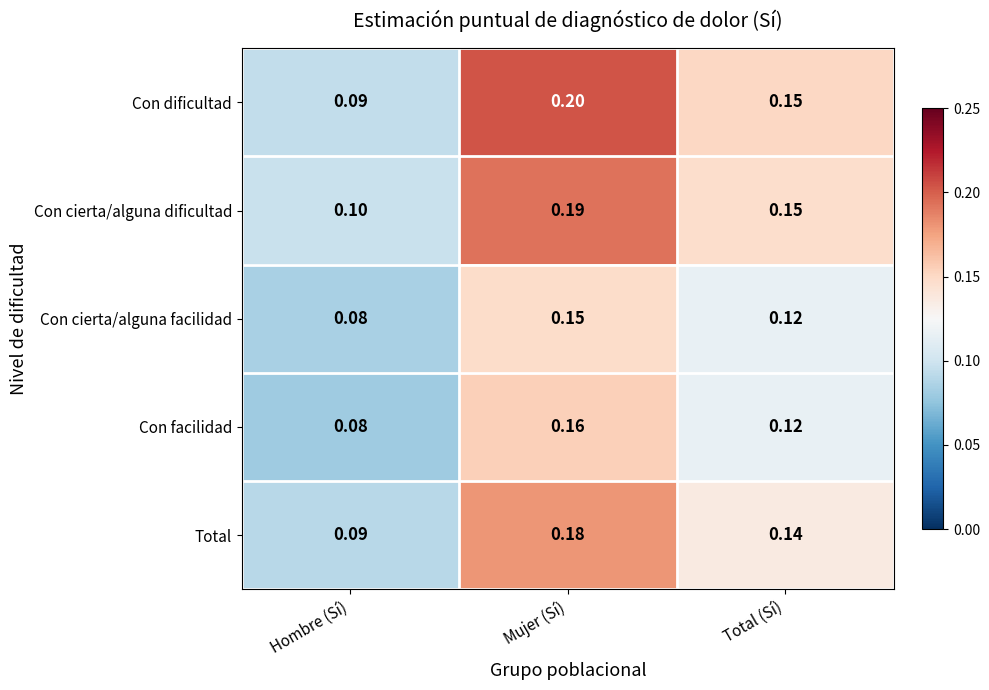

Which category has the lowest value across all series?

Hombre (Sí)